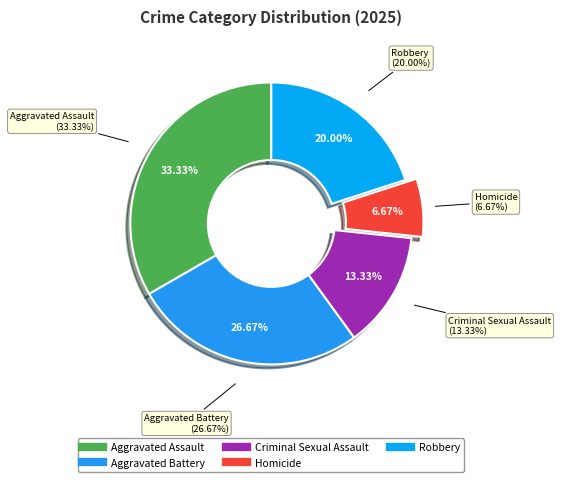

Between Aggravated Assault and Homicide, which is larger?

Aggravated Assault